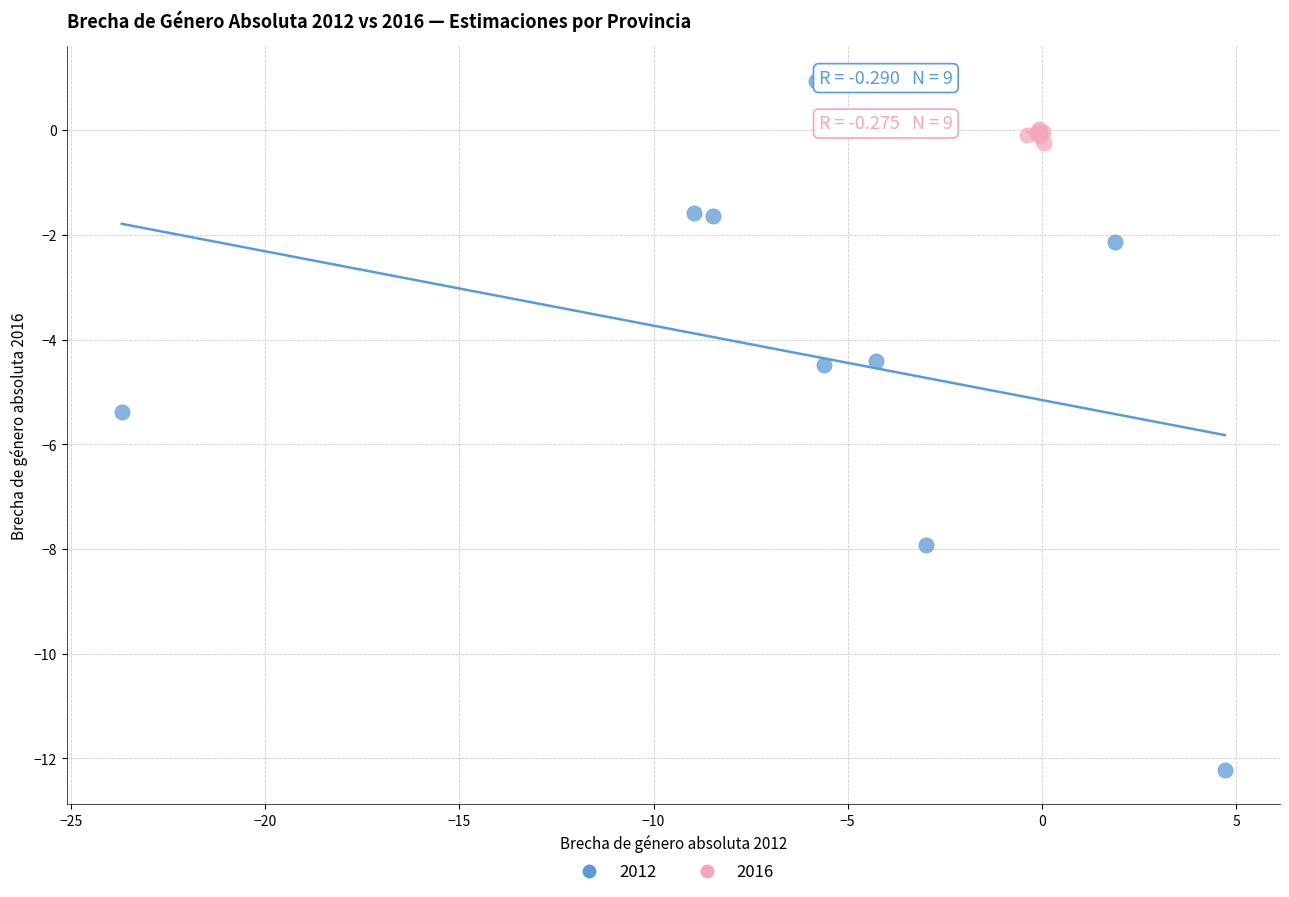

Which series has the largest Y range (max minus min)?

2012